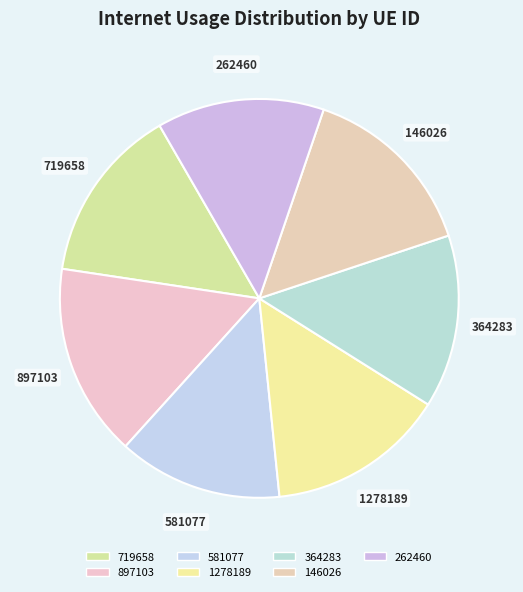

Does any single category account for the majority?

No